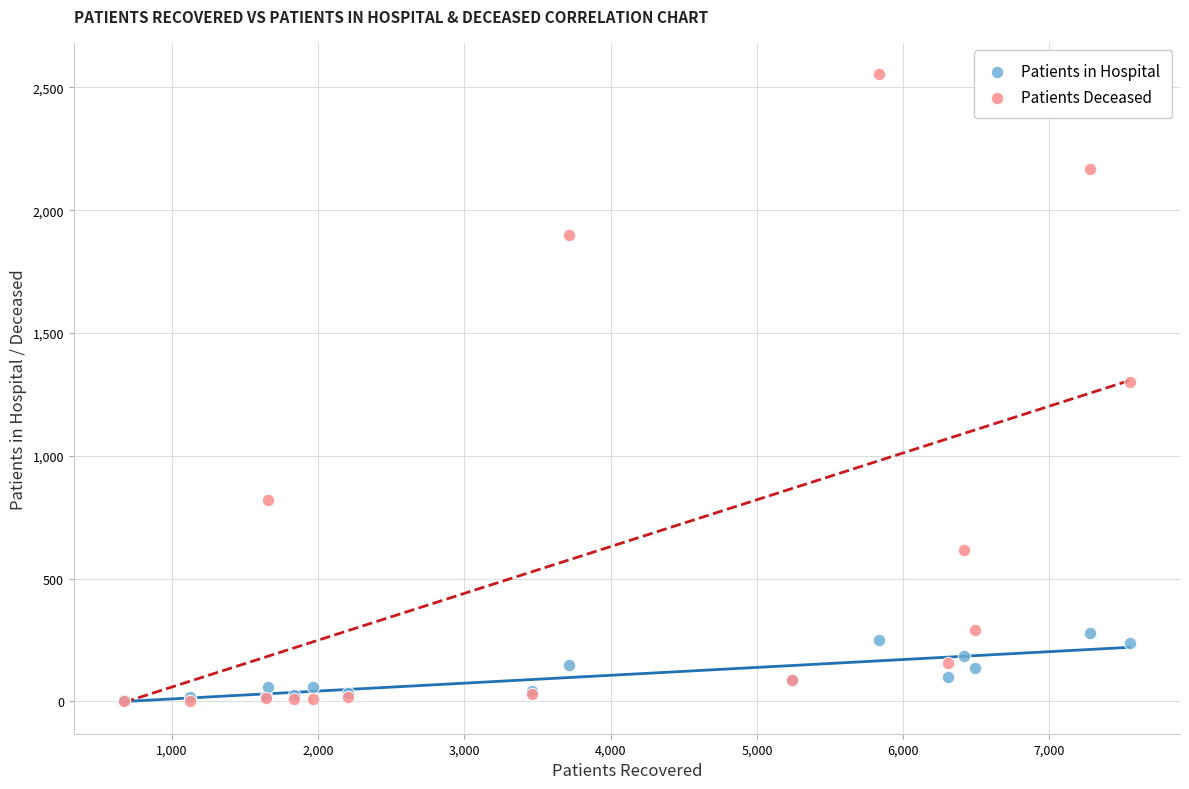

What are all the series names shown in the legend?

Patients in Hospital, Patients Deceased